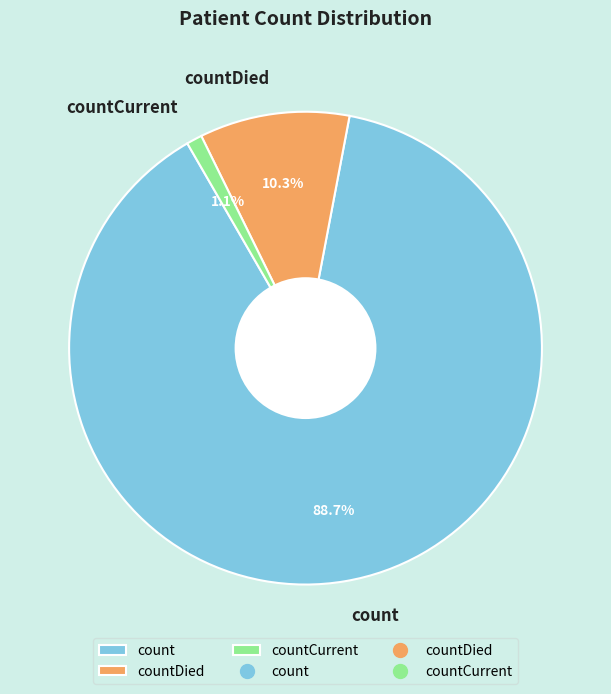

Between count and countCurrent, which is larger?

count